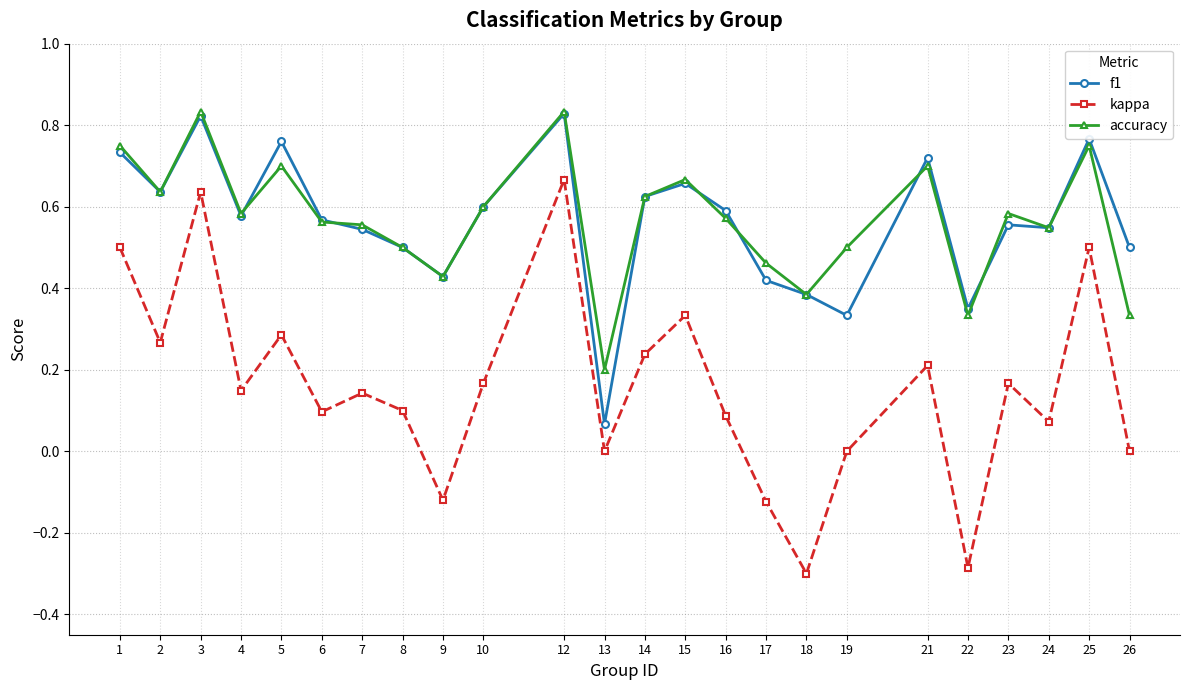

Which series has the largest range (max minus min)?

kappa